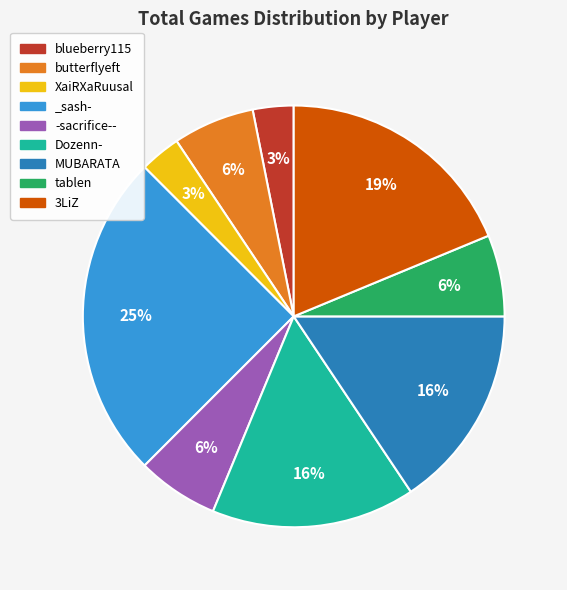

Count the number of slices in the pie.

9